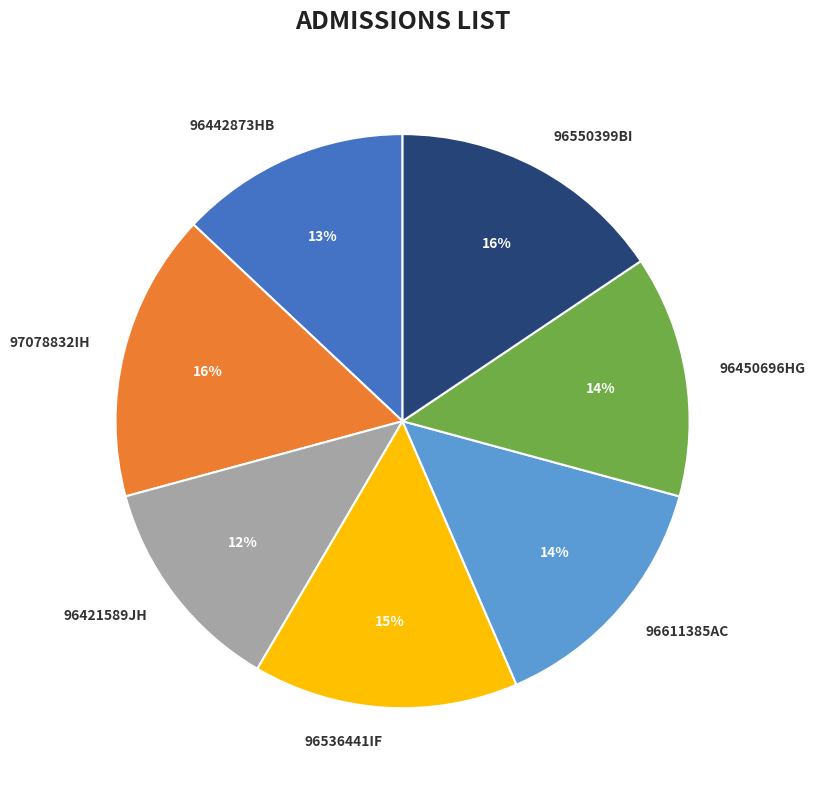

Approximately how many times larger is the value at 96421589JH compared to 96611385AC?

0.9